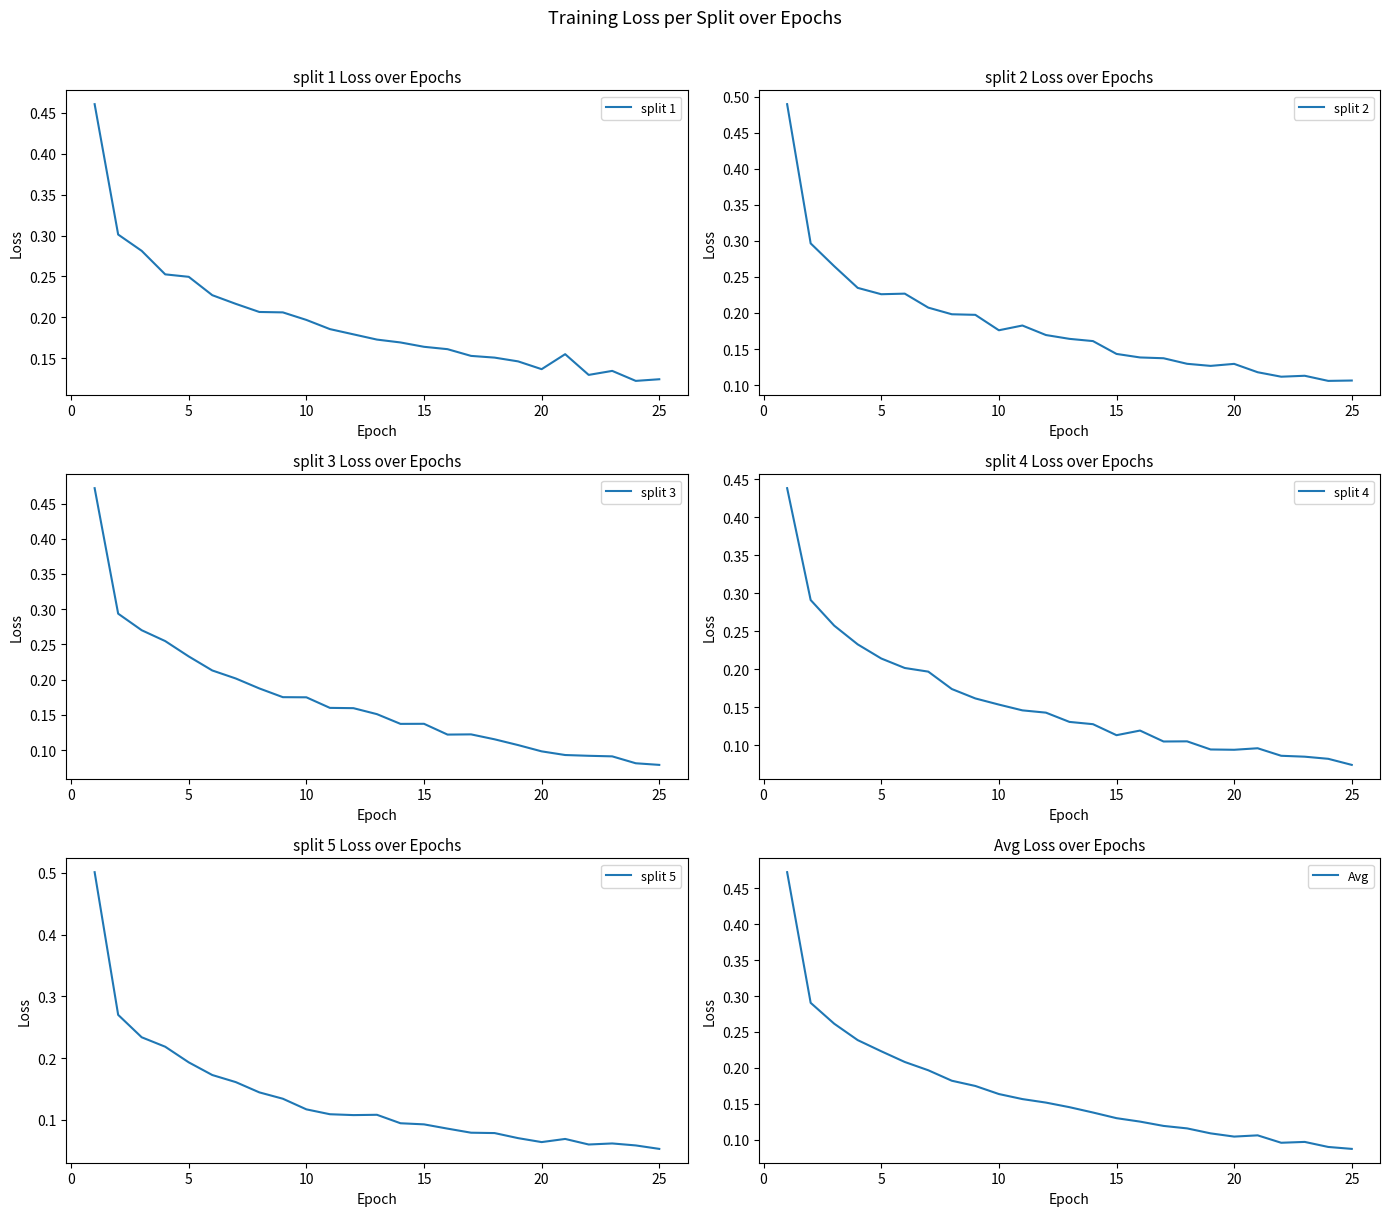

What is the average value of the Avg series?

0.2